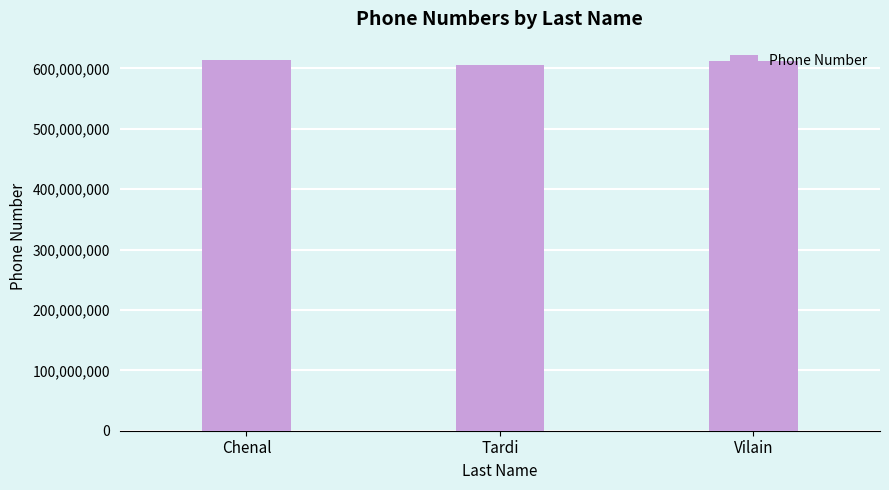

Does the chart contain any negative values?

No